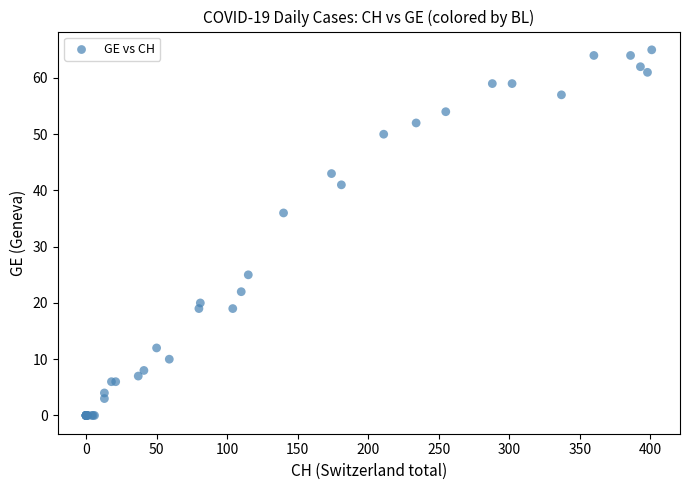

What Y value in the scatter plot is closest to 32?

36